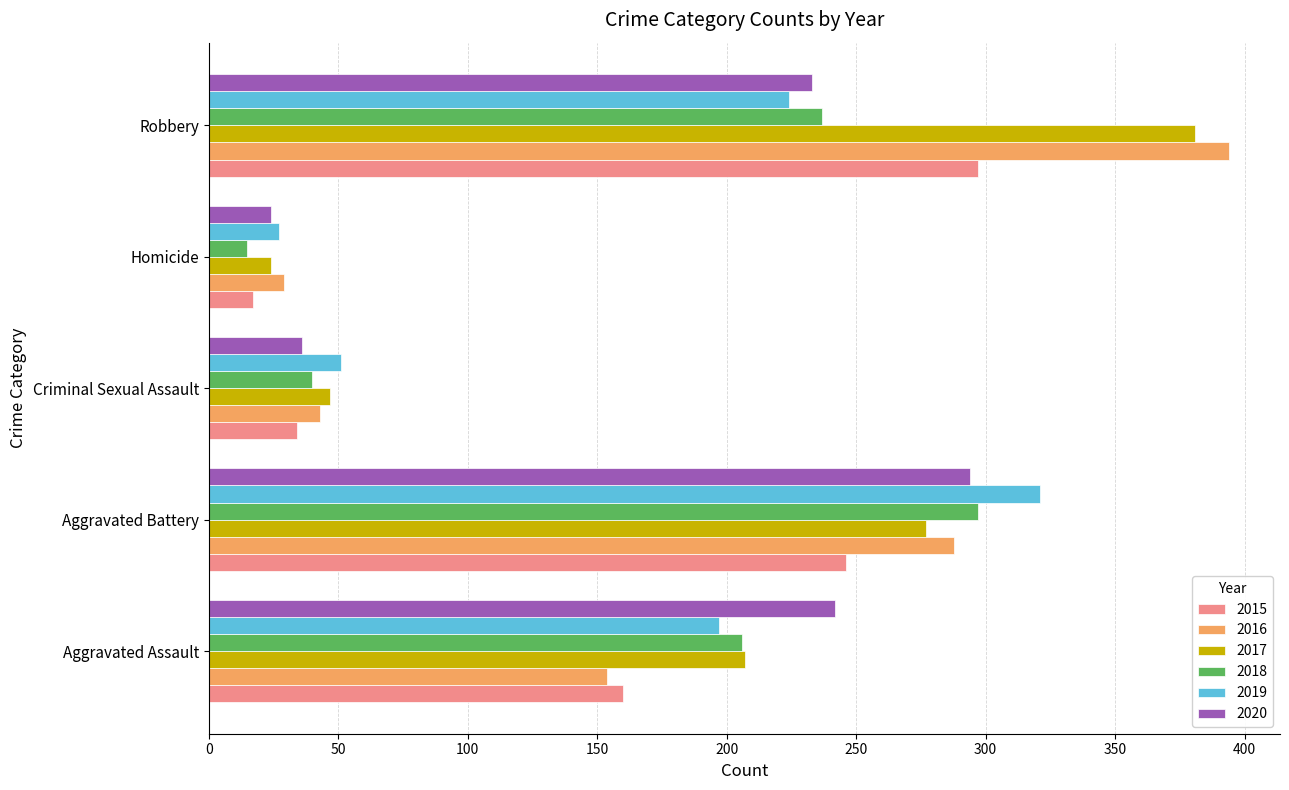

How many values in the 2019 series are below 197?

2